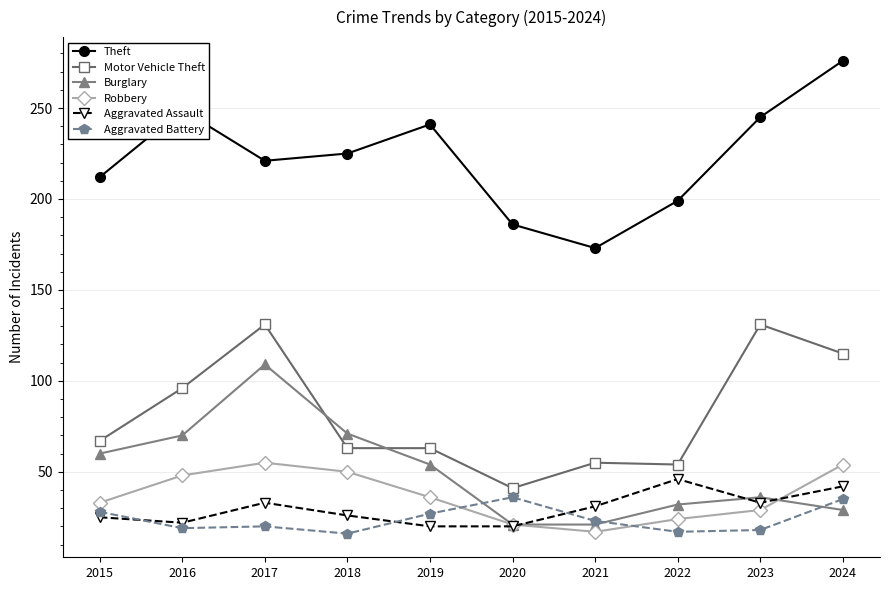

True or false: Aggravated Assault and Burglary cross at least once.

True